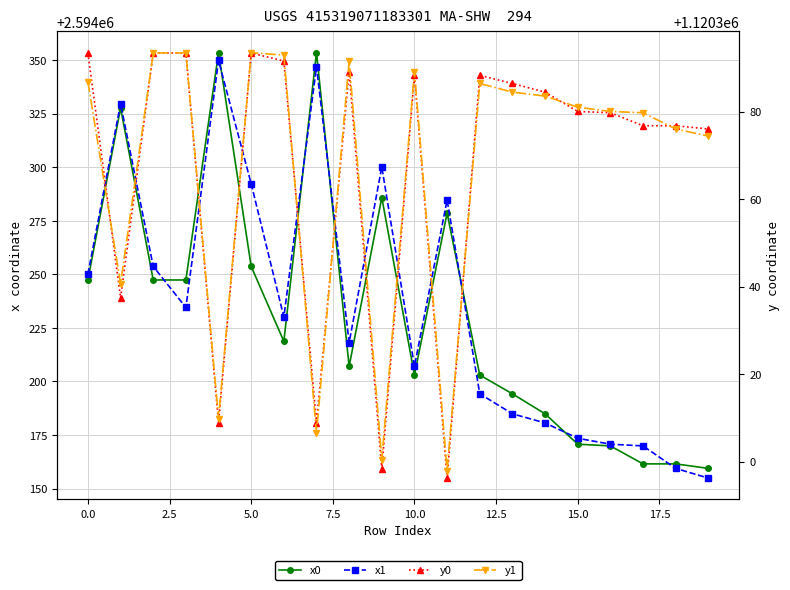

What is the minimum value for y0?

1120296.2